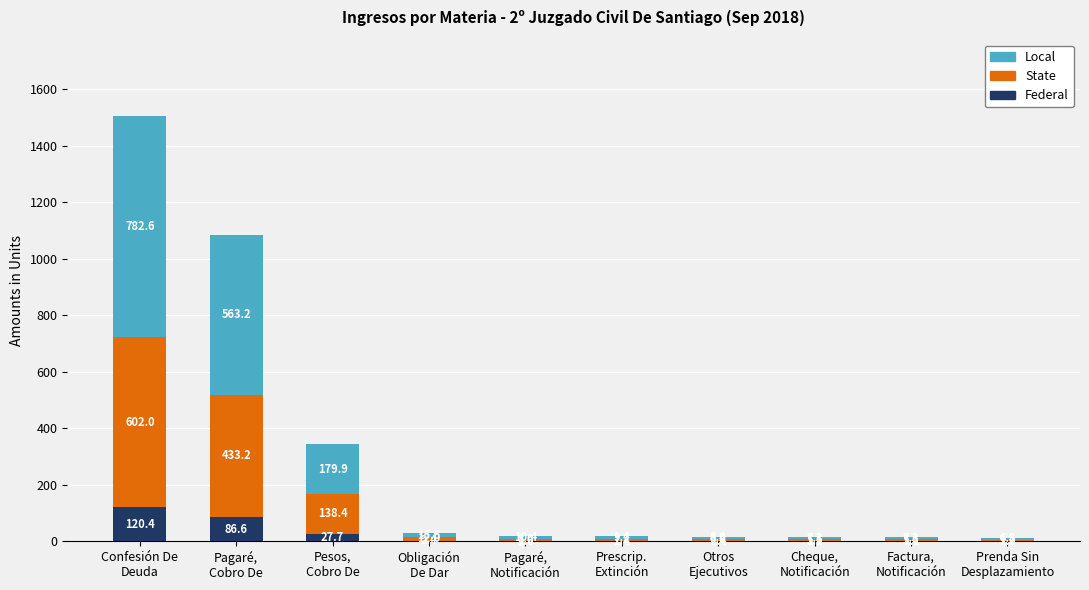

What is the sum of all Federal values?

244.7